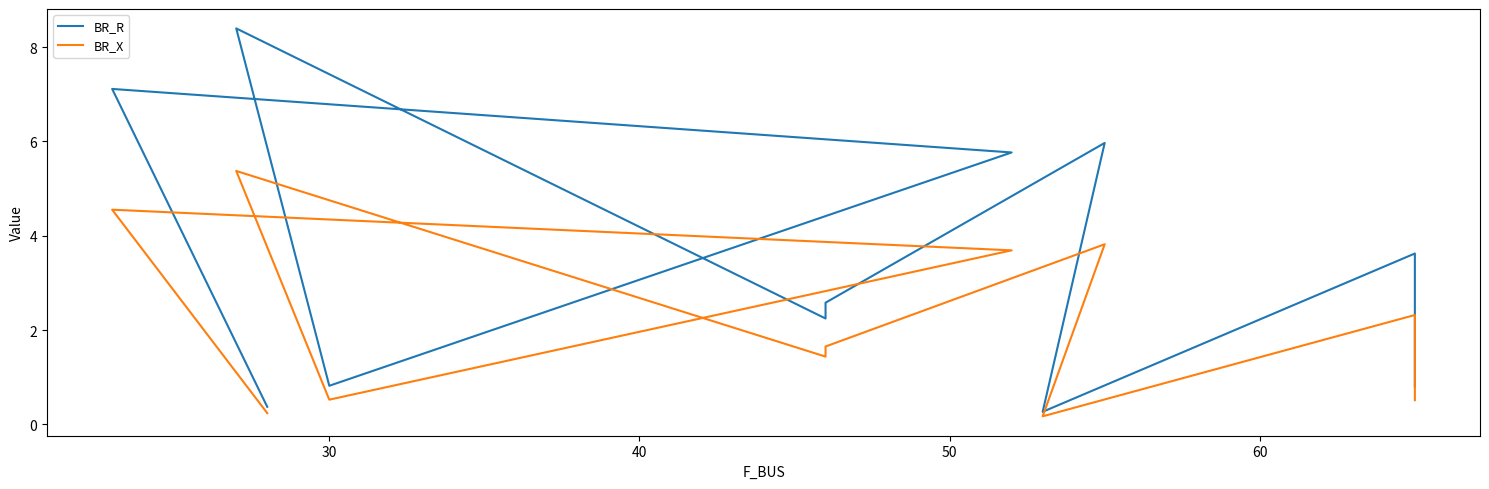

List the series in order of their overall mean, highest first.

BR_R, BR_X